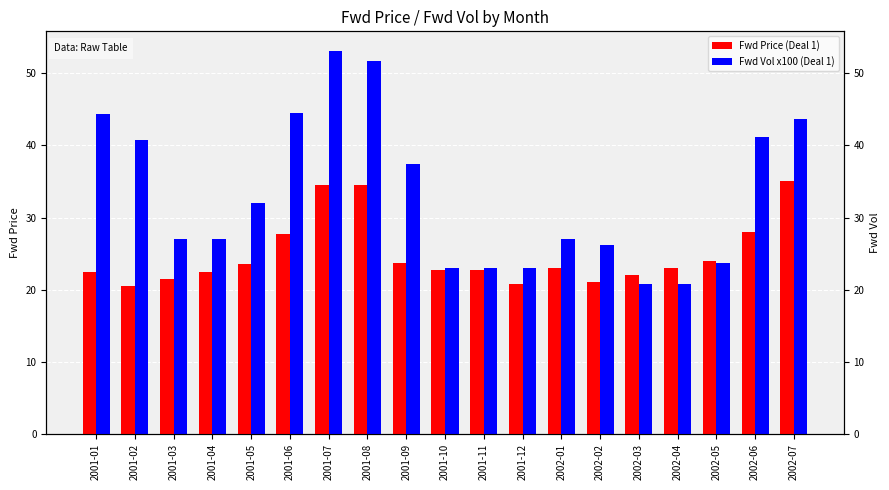

Reading left to right, list all the values displayed in this chart.

Fwd Price (Deal 1): 2001-01=22.5	2001-02=20.5	2001-03=21.5	2001-04=22.5	2001-05=23.5	2001-06=27.8	2001-07=34.5	2001-08=34.5	2001-09=23.8	2001-10=22.8	2001-11=22.8	2001-12=20.8	2002-01=23.0	2002-02=21.0	2002-03=22.0	2002-04=23.0	2002-05=24.0	2002-06=28.0	2002-07=35.0
Fwd Vol x100 (Deal 1): 2001-01=44.4	2001-02=40.8	2001-03=27.0	2001-04=27.0	2001-05=32.0	2001-06=44.5	2001-07=53.1	2001-08=51.7	2001-09=37.5	2001-10=23.0	2001-11=23.0	2001-12=23.0	2002-01=27.0	2002-02=26.2	2002-03=20.8	2002-04=20.8	2002-05=23.8	2002-06=41.1	2002-07=43.6